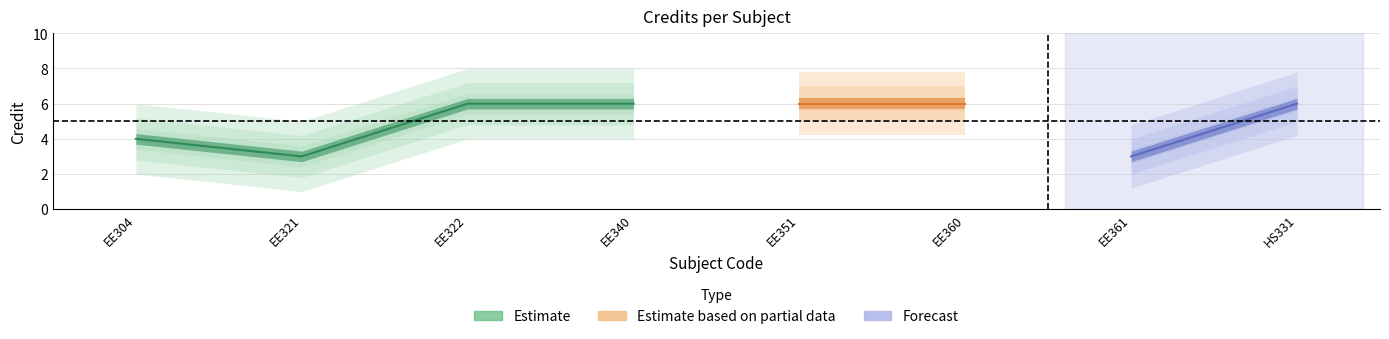

True or false: the data shows 10 at 8.

False